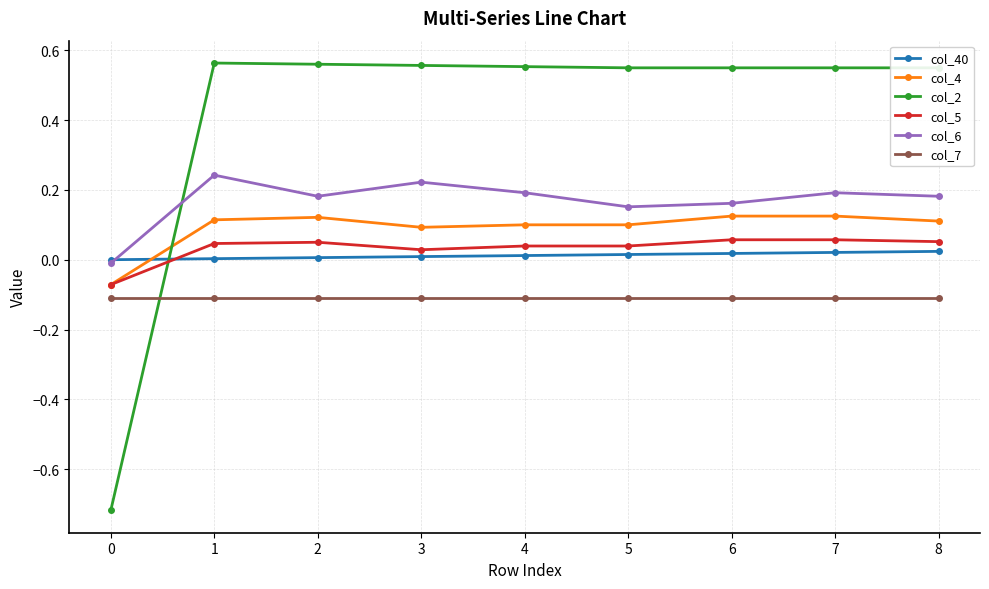

True or false: col_6 has more than 1 points higher than both neighbors.

True